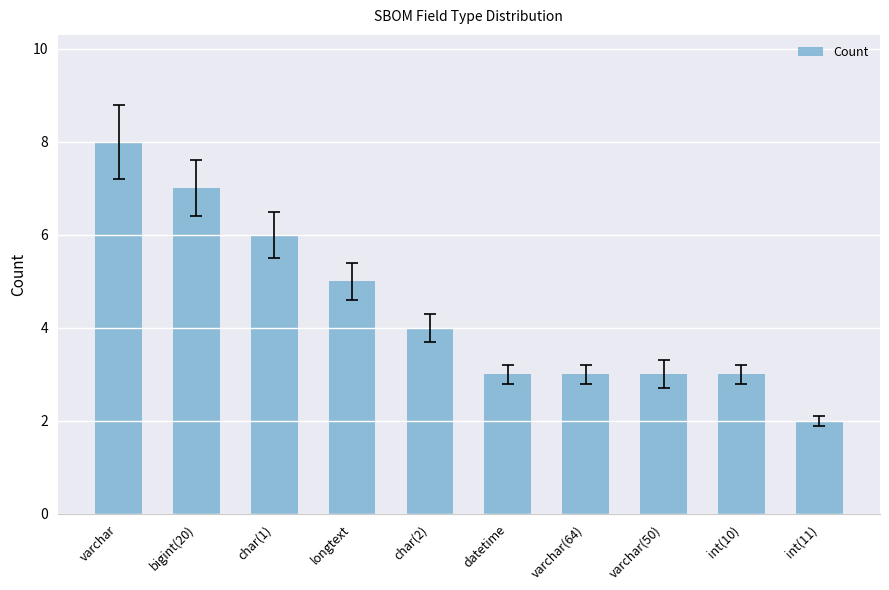

What is the sum of the values at varchar(50) and longtext?

8